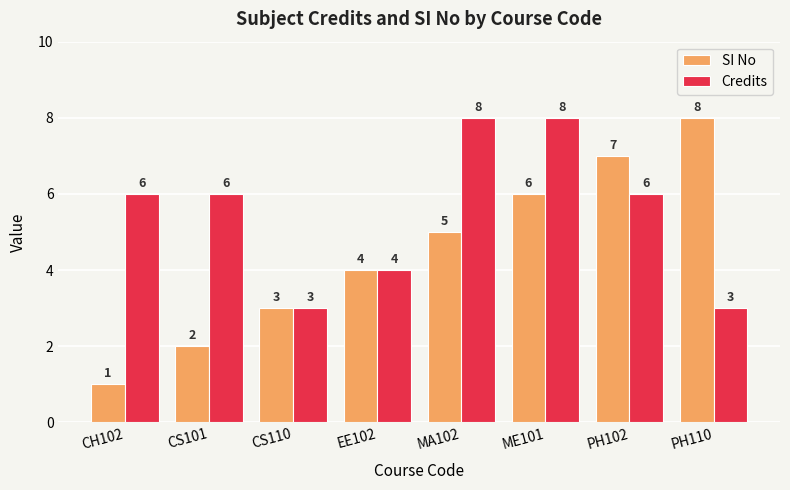

What position from the right is MA102?

4